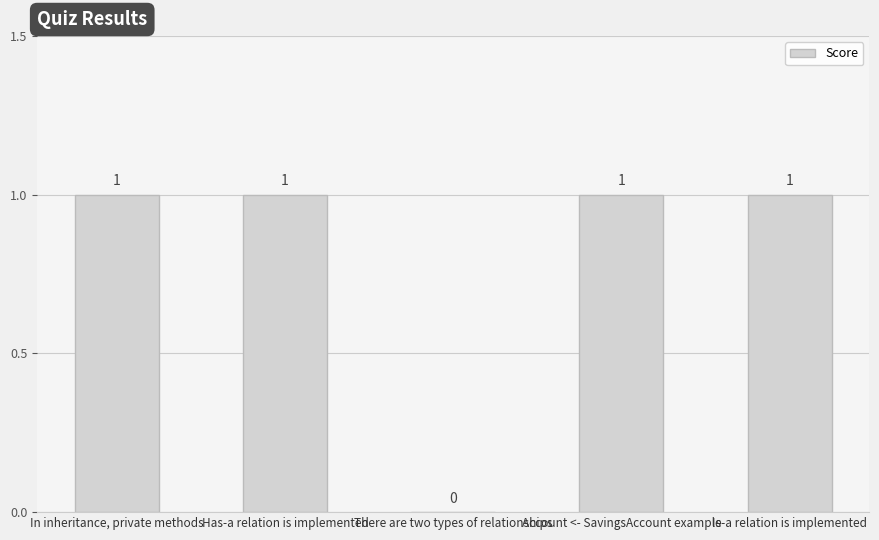

Read the value at Is-a relation is implemented.

1